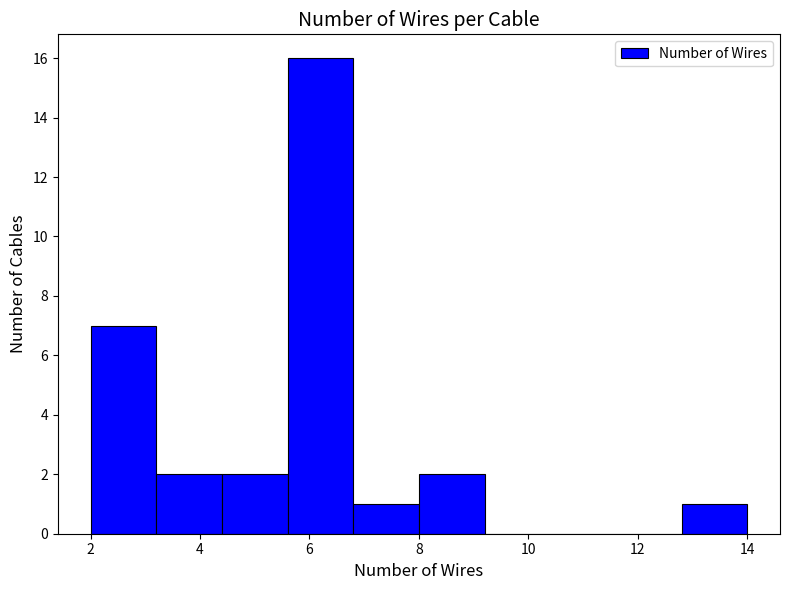

Reading left to right, transcribe this chart: for each bar, give the range it covers on the x-axis and its height. The values are not printed on the chart, so give them approximately, as read against the axis.

2.0 to 3.2: 7
3.2 to 4.4: 2
4.4 to 5.6: 2
5.6 to 6.8: 16
6.8 to 8.0: 1
8.0 to 9.2: 2
9.2 to 10.4: 0
10.4 to 11.6: 0
11.6 to 12.8: 0
12.8 to 14.0: 1